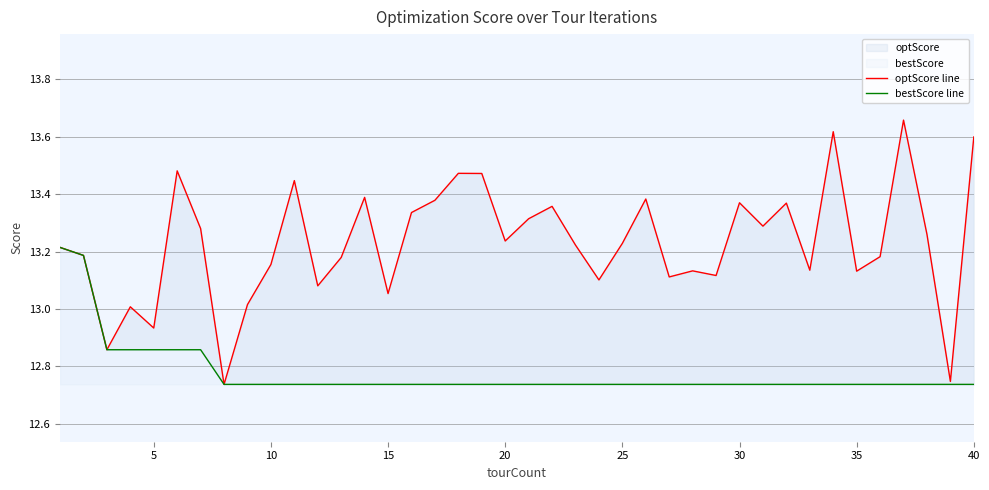

Which series has the largest total across all categories?

optScore line